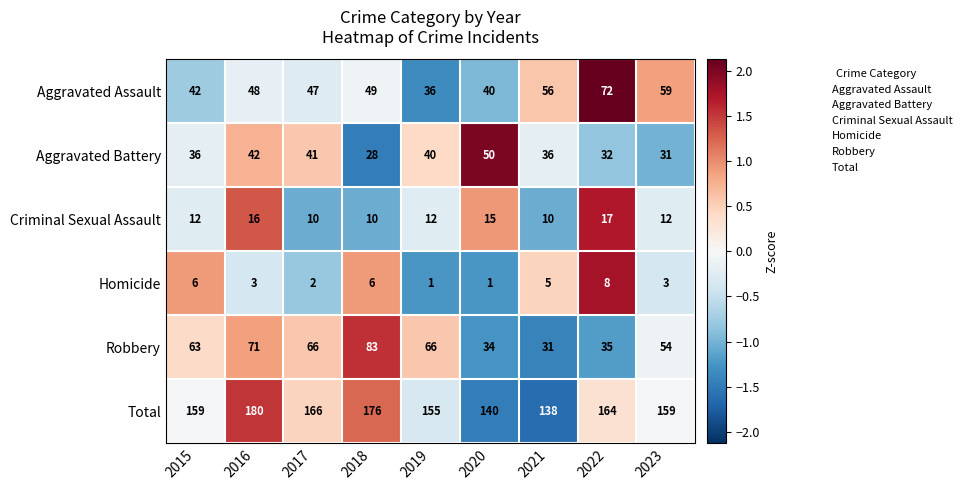

Which category has the highest value across all series?

2016